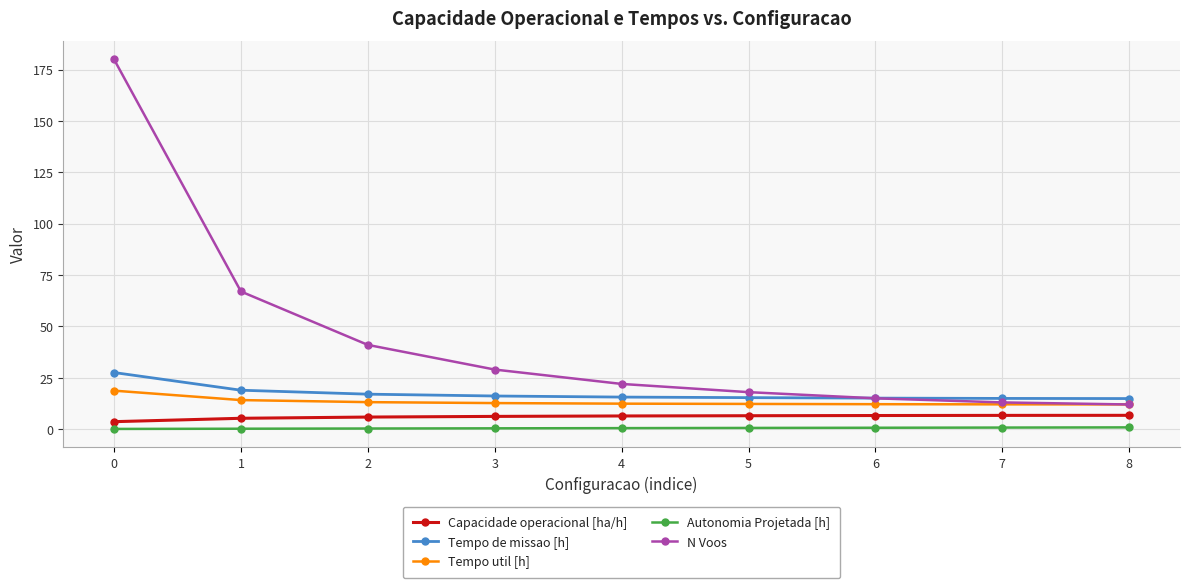

What is the total value across all series at 7?

47.5